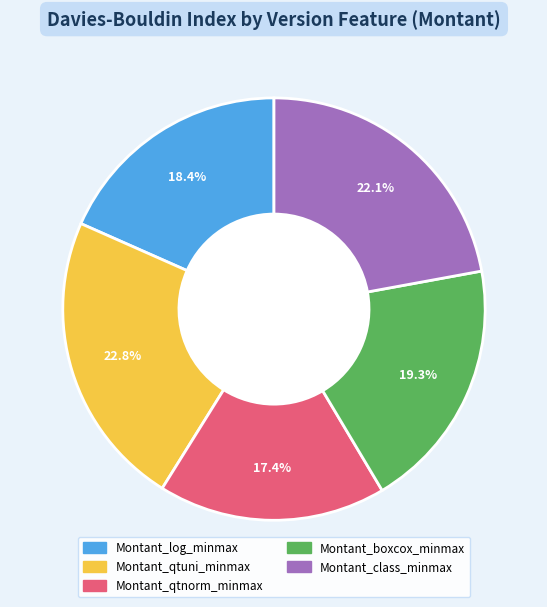

To the nearest percent, what is the combined percentage of Montant_class_minmax and Montant_log_minmax?

40%